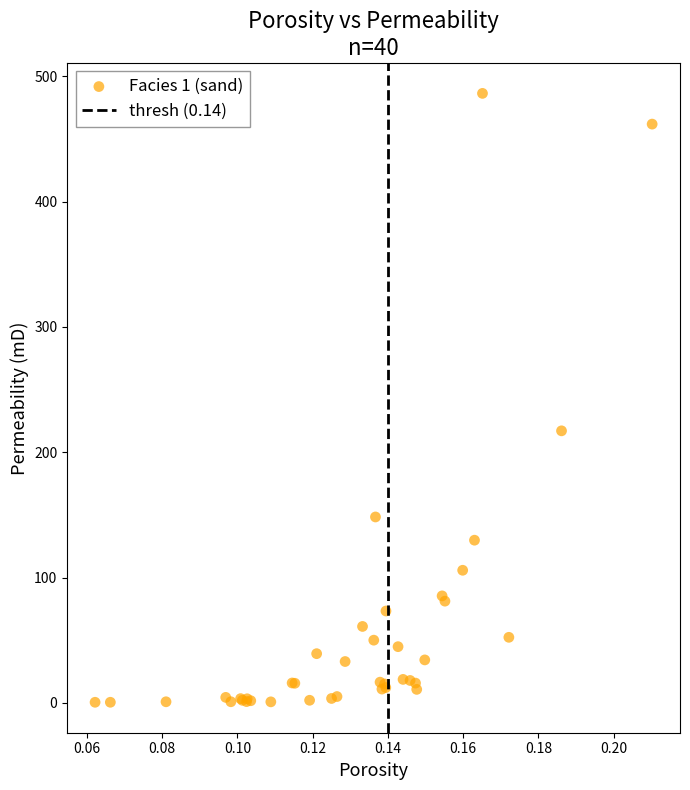

What Y value in the scatter plot is closest to 243?

217.1